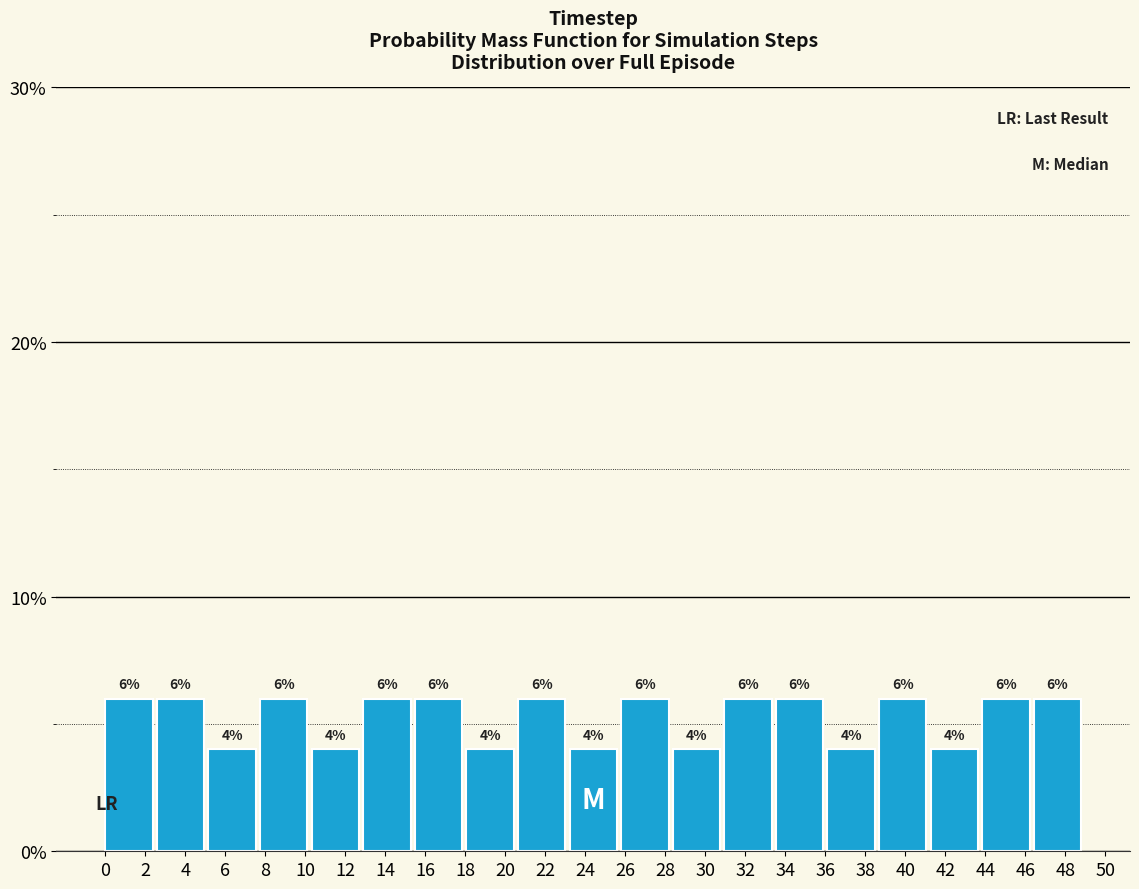

Reading left to right, list every bar in this chart as the range it spans on the x-axis followed by its height. The bar edges are not printed on the chart, so give them approximately, as read against the axis.

0.0 to 2.6: 6
2.6 to 5.2: 6
5.2 to 7.8: 4
7.8 to 10.4: 6
10.4 to 12.8: 4
12.8 to 15.4: 6
15.4 to 18.0: 6
18.0 to 20.6: 4
20.6 to 23.2: 6
23.2 to 25.8: 4
25.8 to 28.4: 6
28.4 to 31.0: 4
31.0 to 33.6: 6
33.6 to 36.2: 6
36.2 to 38.6: 4
38.6 to 41.2: 6
41.2 to 43.8: 4
43.8 to 46.4: 6
46.4 to 49.0: 6